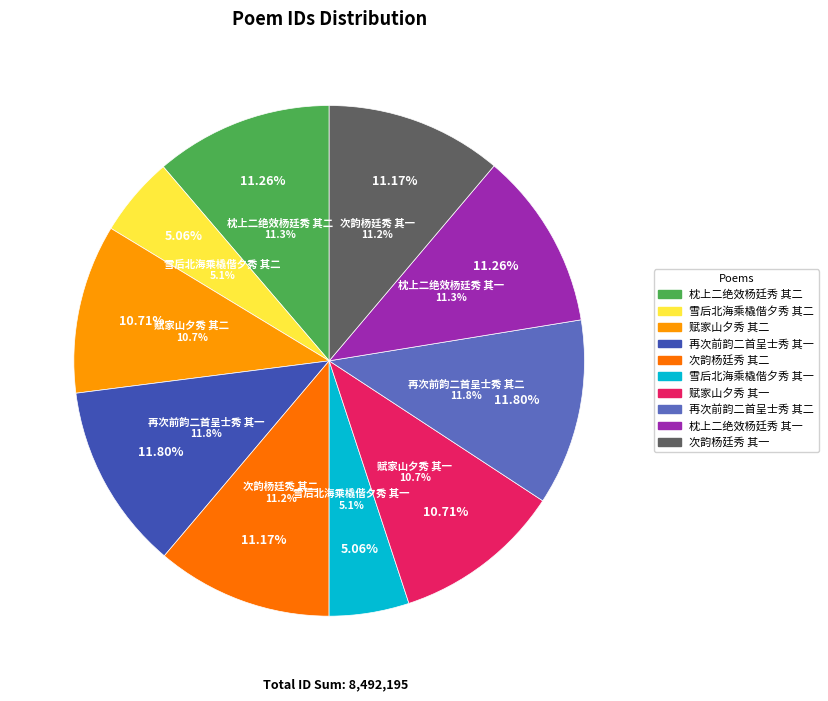

Is there a majority slice in this chart?

No